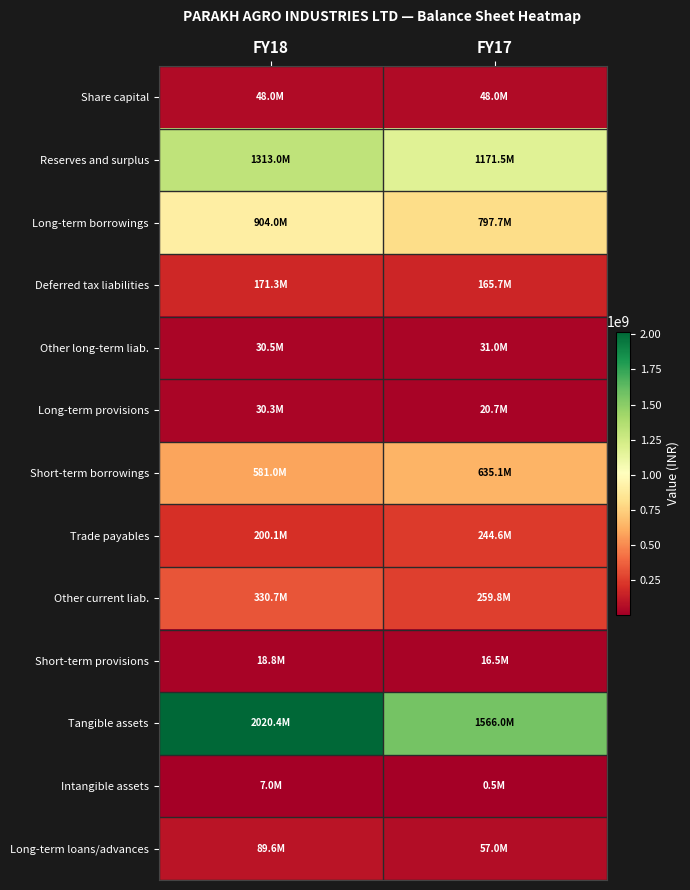

Between FY18 and FY17, which series saw the biggest shift?

Tangible assets